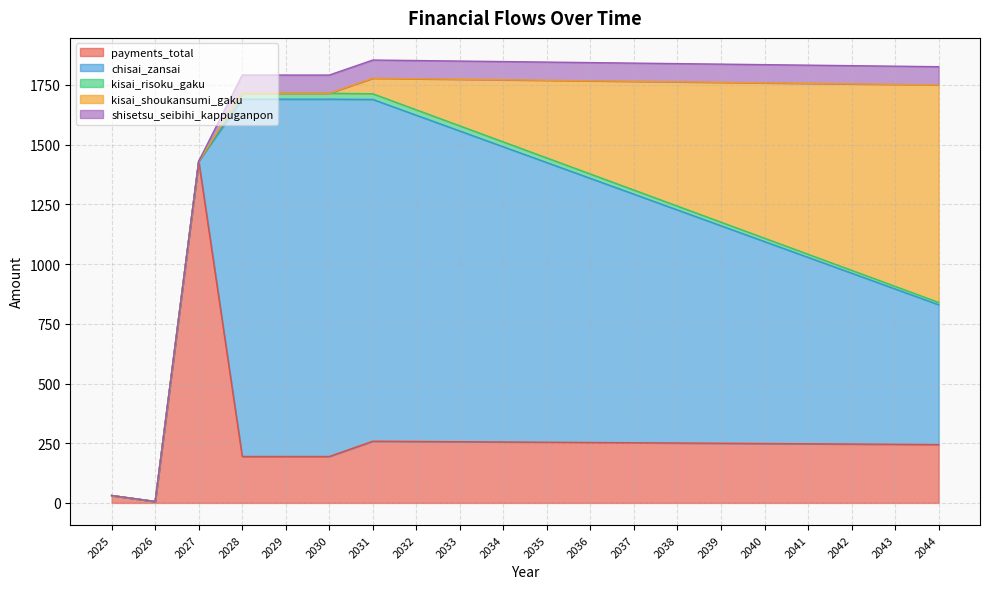

Between 2026 and 2034, which is larger?

2034